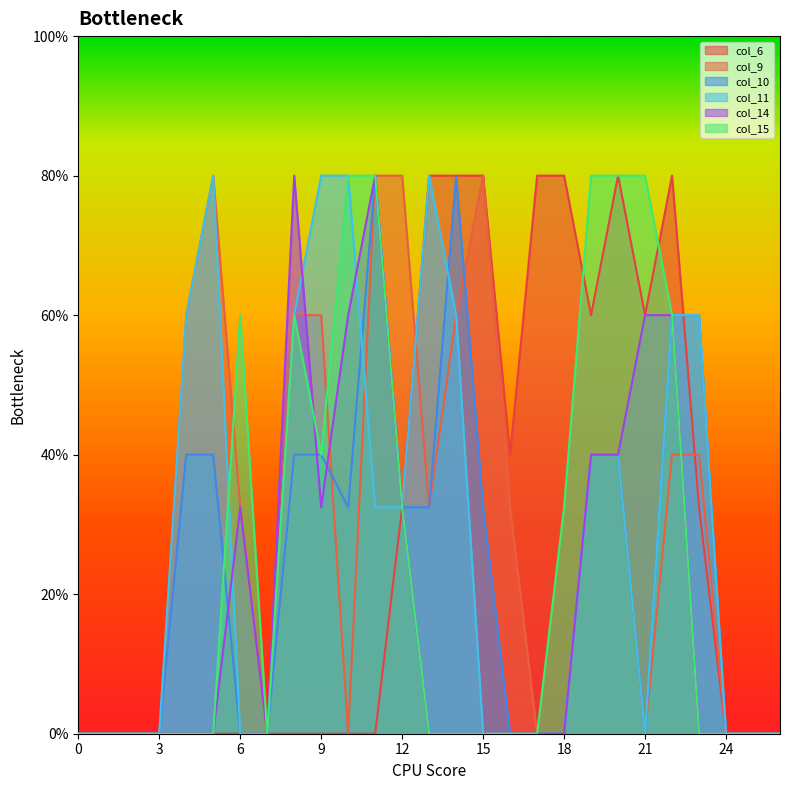

List the labels in order of col_15 value, smallest first.

0, 1, 2, 3, 4, 5, 7, 13, 14, 15, 16, 17, 23, 24, 25, 26, 12, 18, 9, 6, 8, 22, 10, 11, 19, 20, 21